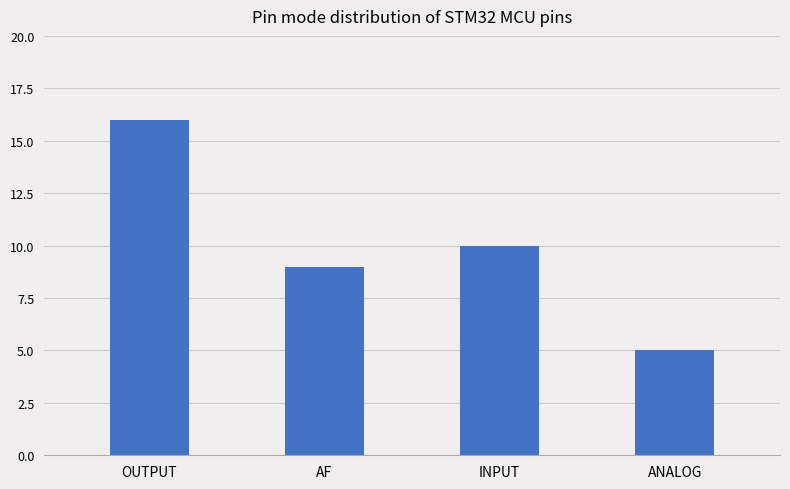

Which has a higher value, OUTPUT or ANALOG?

OUTPUT